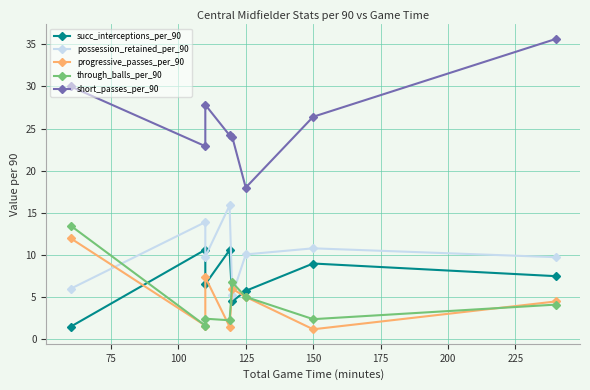

Does the chart have visible grid lines?

Yes